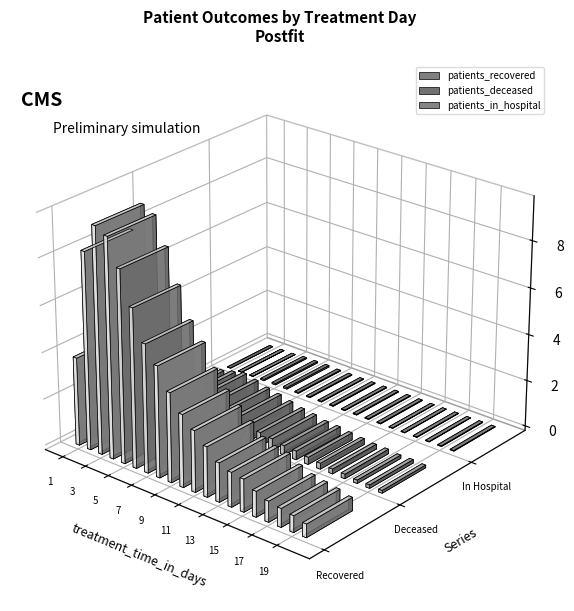

Which series has the largest total across all categories?

patients_recovered